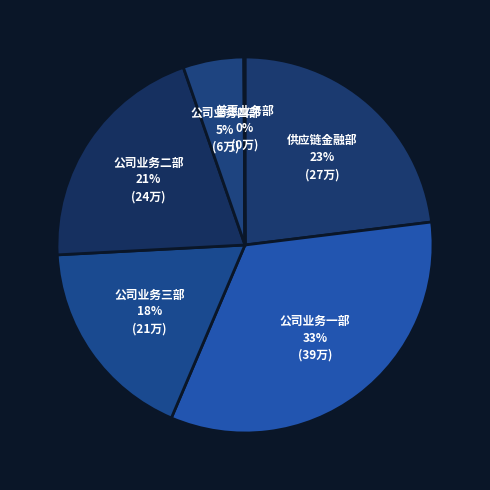

To the nearest percent, what is the difference between the 公司业务一部 and 供应链金融部 slice percentages?

10%